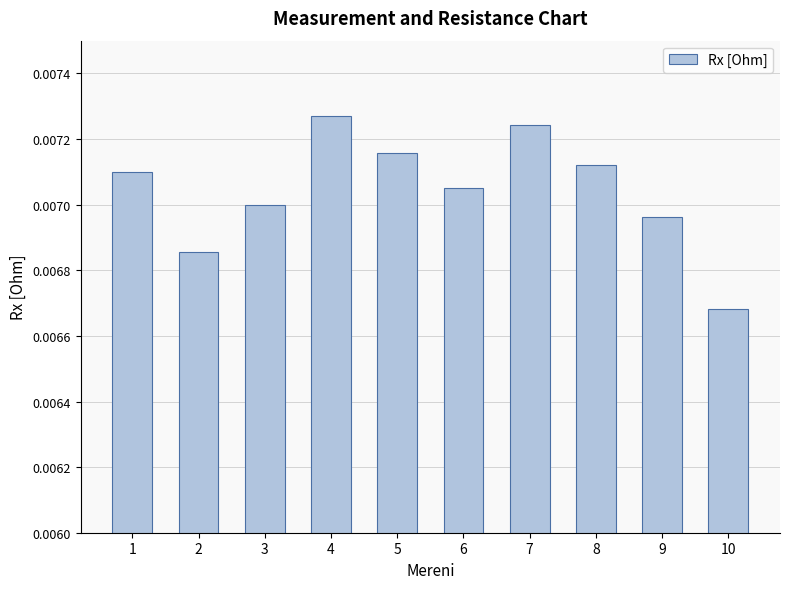

How many bars are there in total?

10